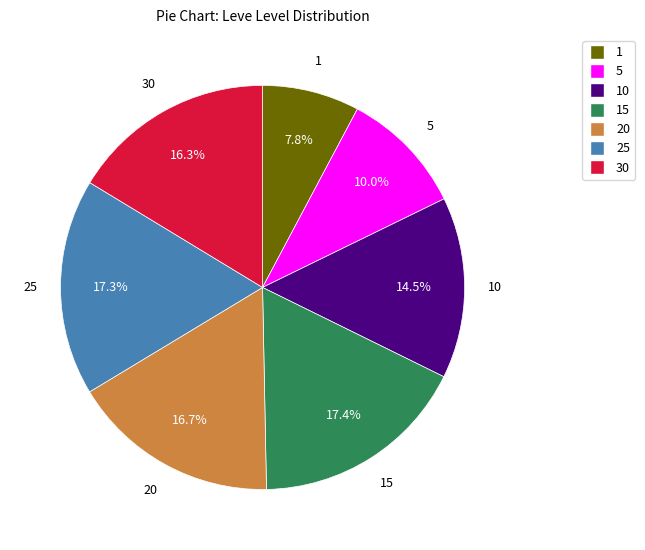

Does any single category account for the majority?

No